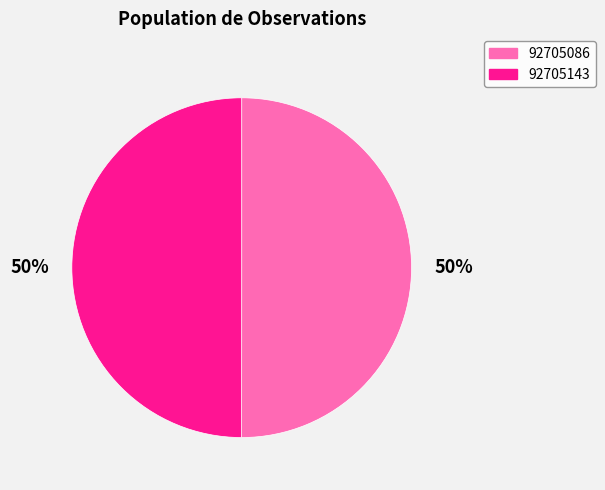

Combined, do 92705086 and 92705143 account for over 50%?

Yes